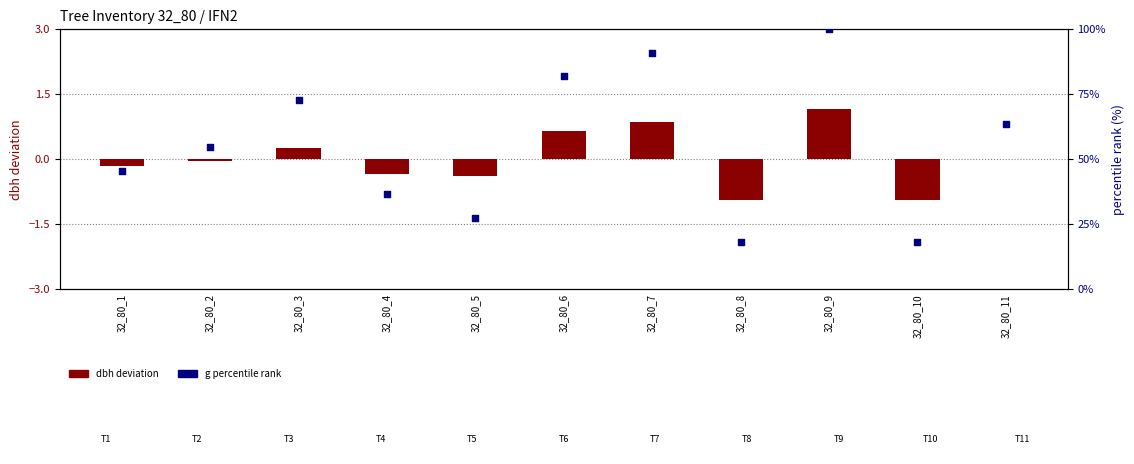

At how many categories does at least one series exceed 26?

9